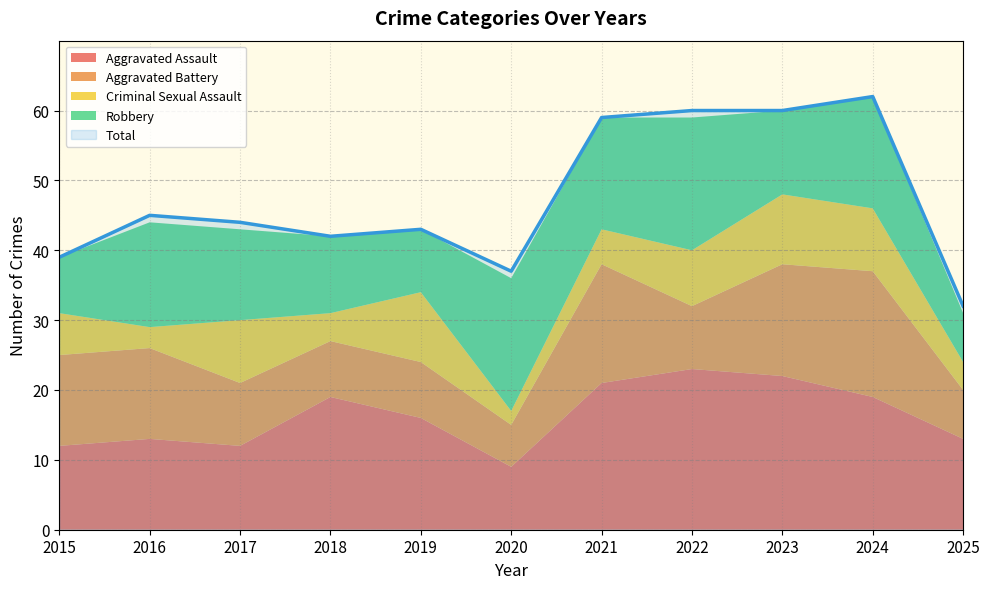

What is the difference between the Criminal Sexual Assault values at 2021 and 2023?

5